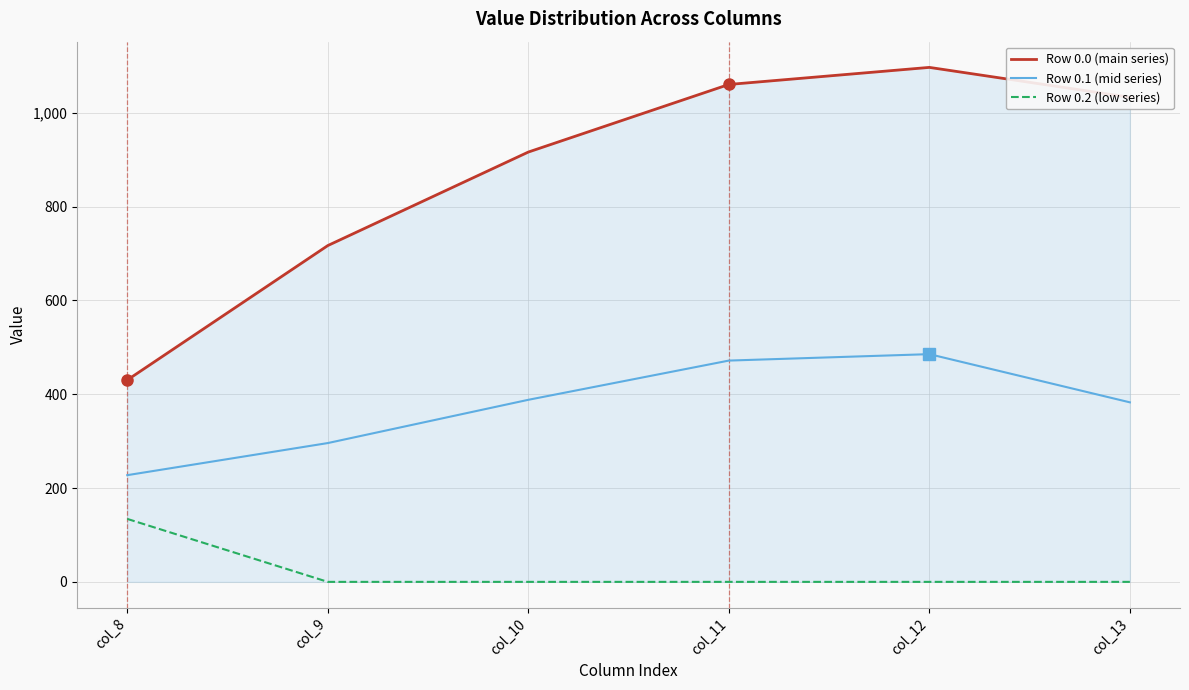

The value of Row 0.1 (mid series) at col_11 is 238.2. True or false?

False